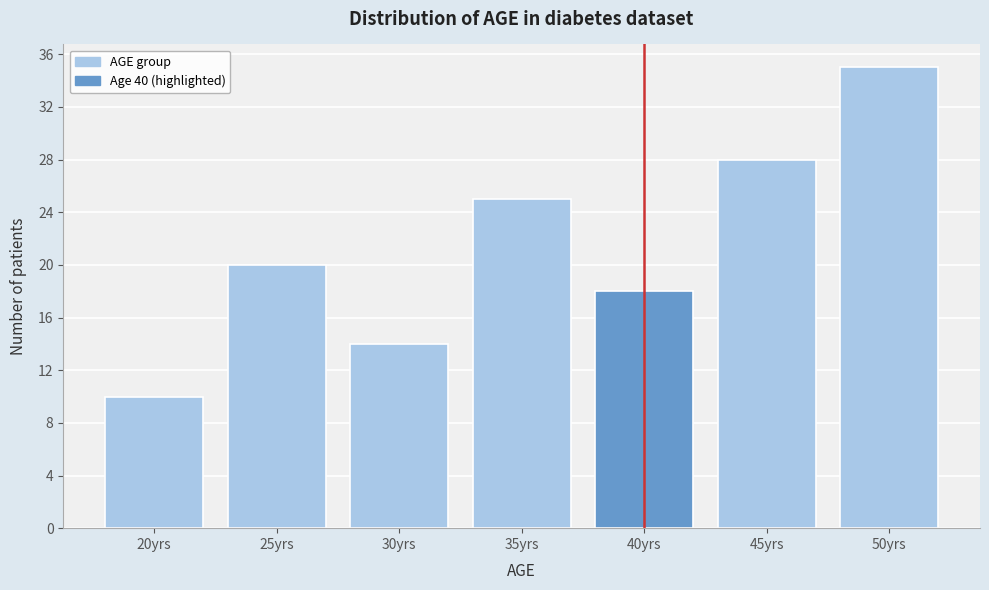

Reading left to right, transcribe all the data shown in this chart.

10	20	14	25	18	28	35